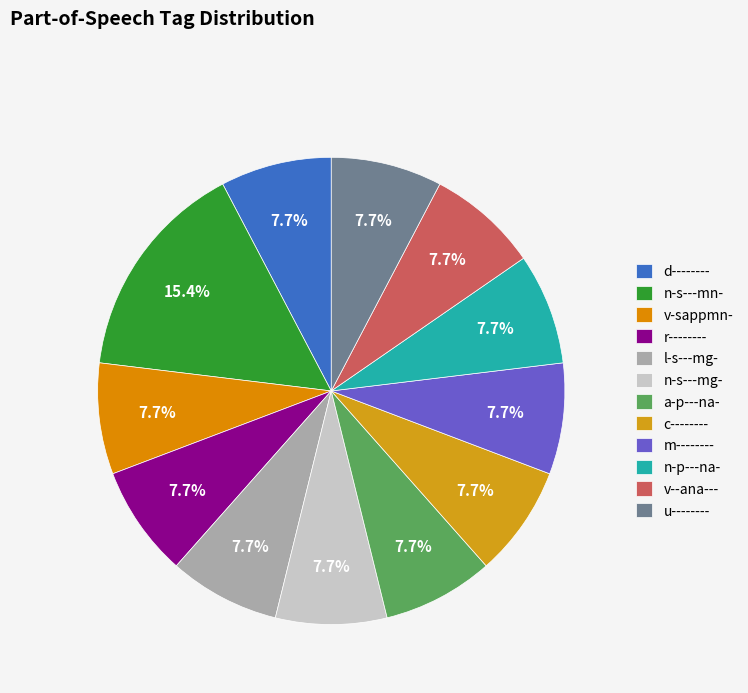

How many slices are in this pie chart?

12